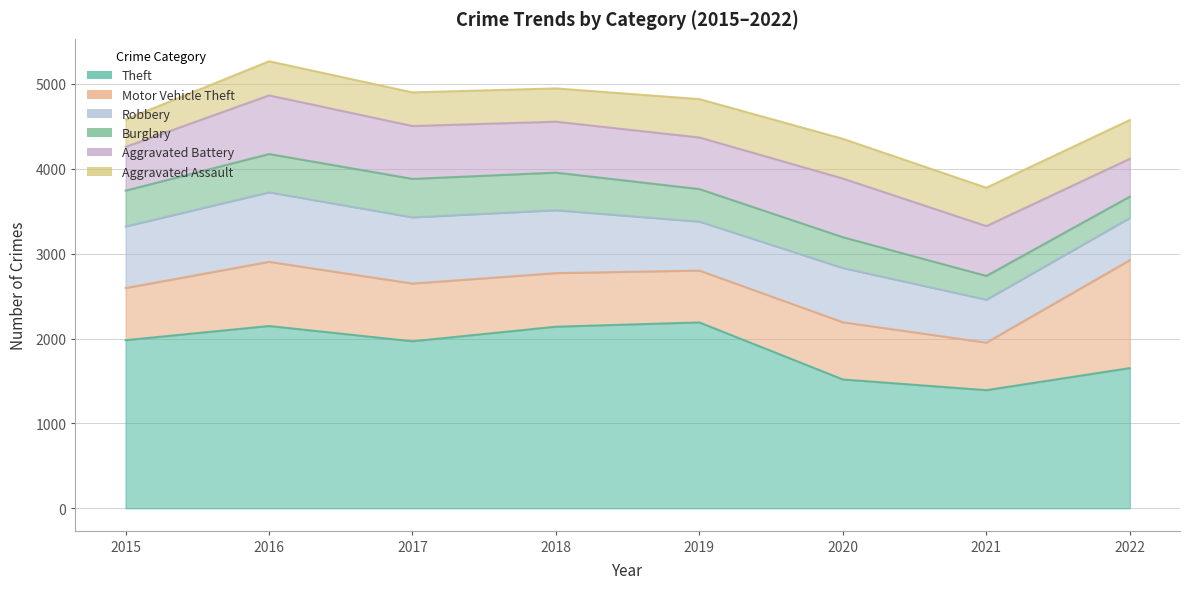

At which label does Motor Vehicle Theft first exceed 674?

2016